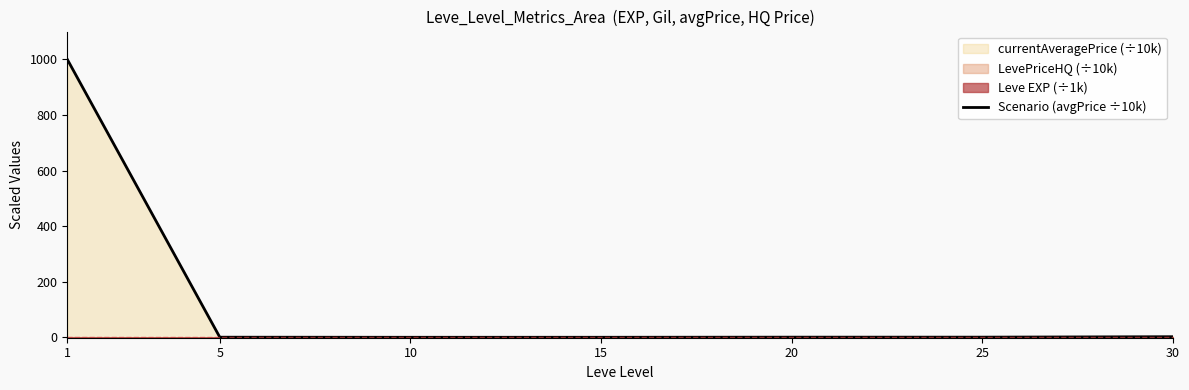

Which label corresponds to the smallest value in the chart?

10